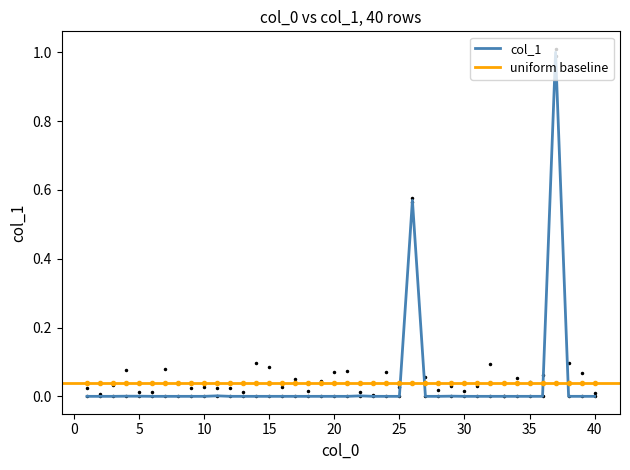

How many points are higher than both their immediate neighbors (excluding endpoints)?

6